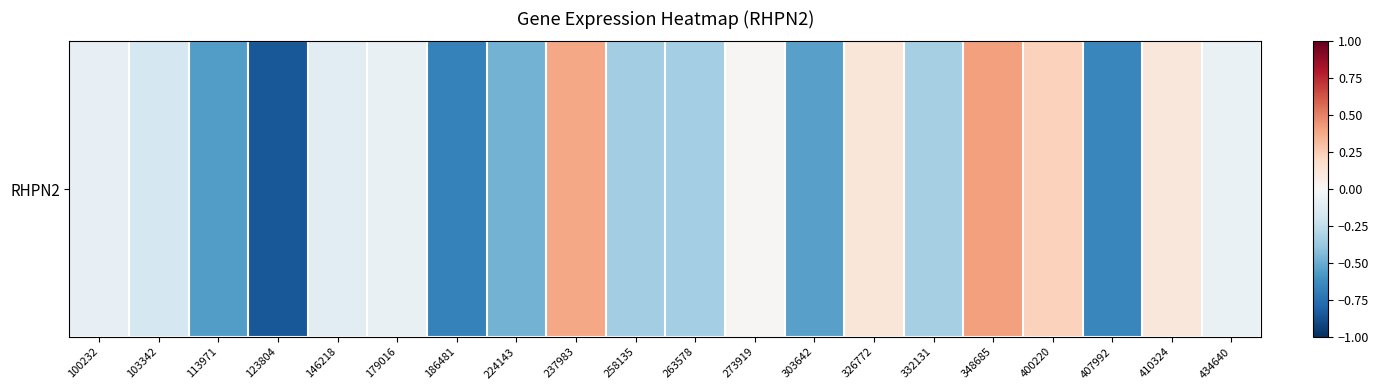

How many categories are shown in the chart?

20